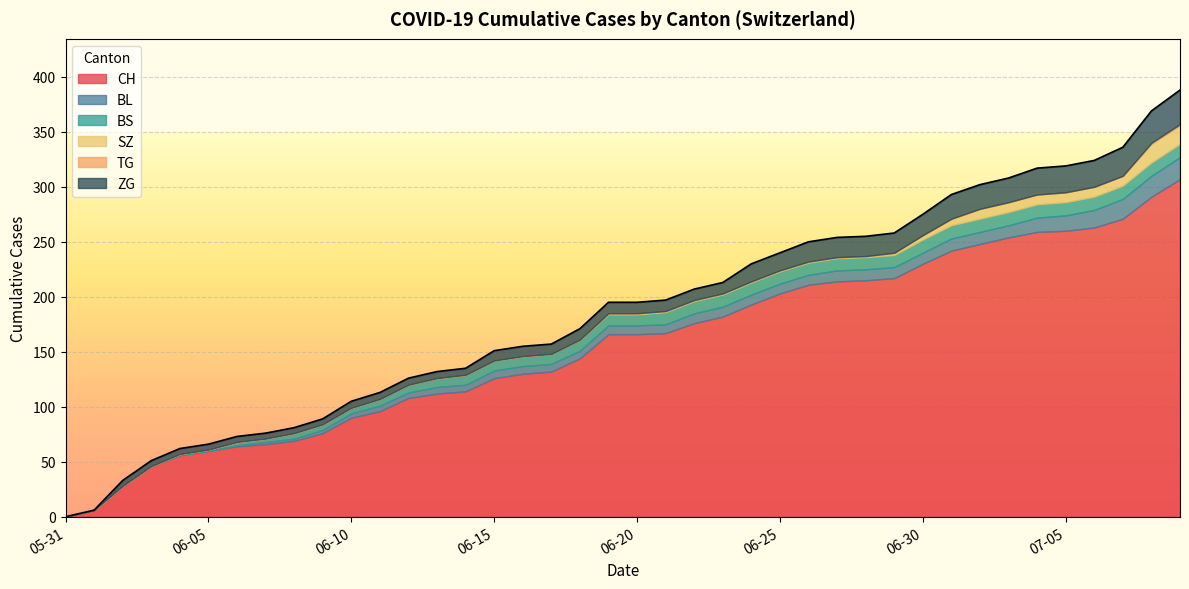

What is the label of the 17th point from the left?

2020-06-16